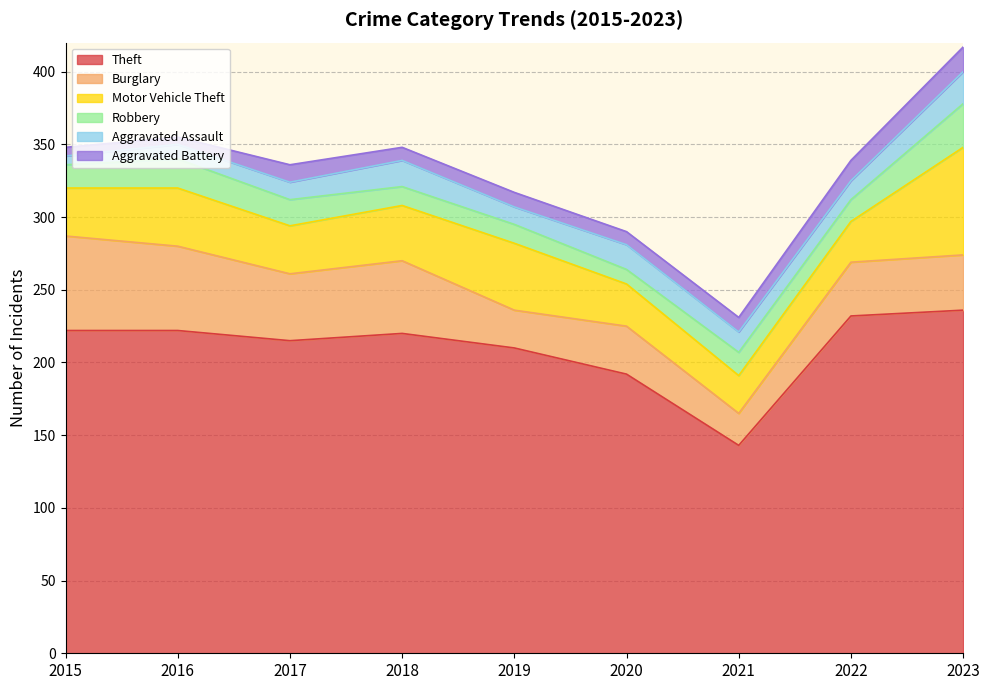

True or false: Aggravated Battery and Theft cross at least once.

False